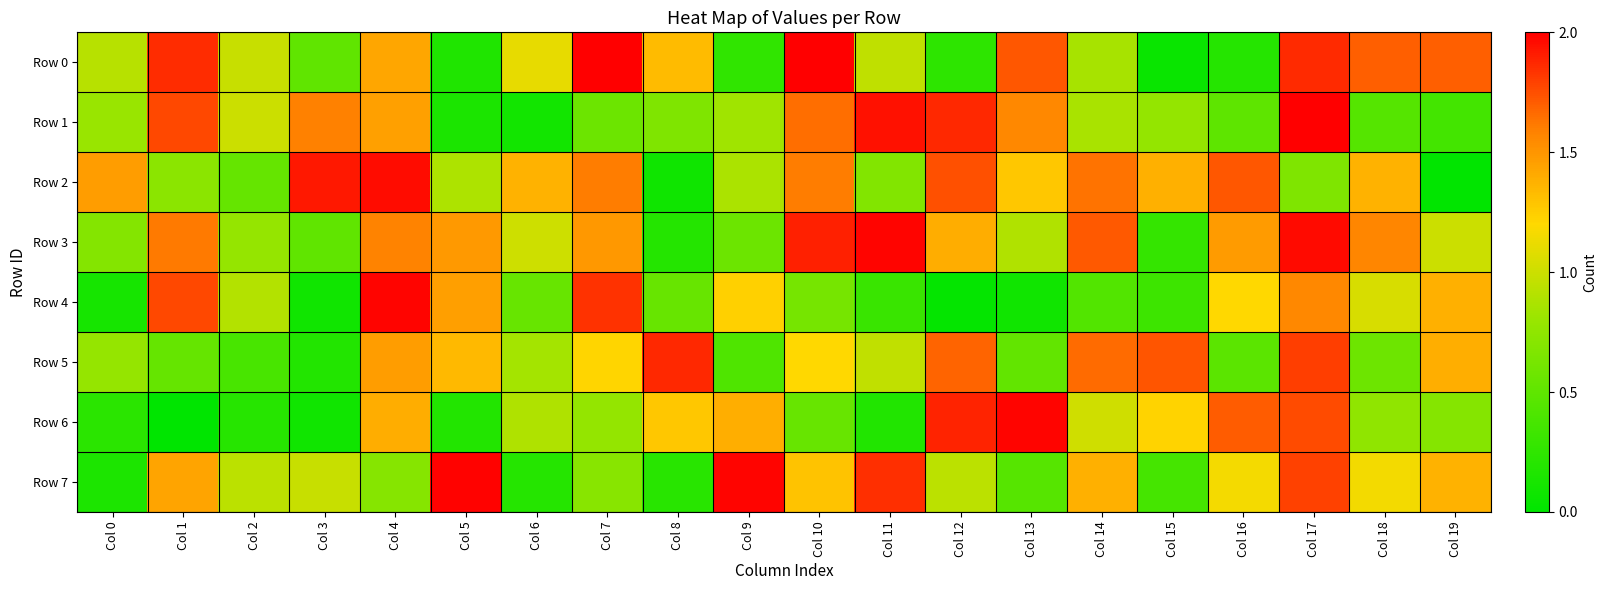

Which has a higher value, Col 5 or Col 18?

Col 18